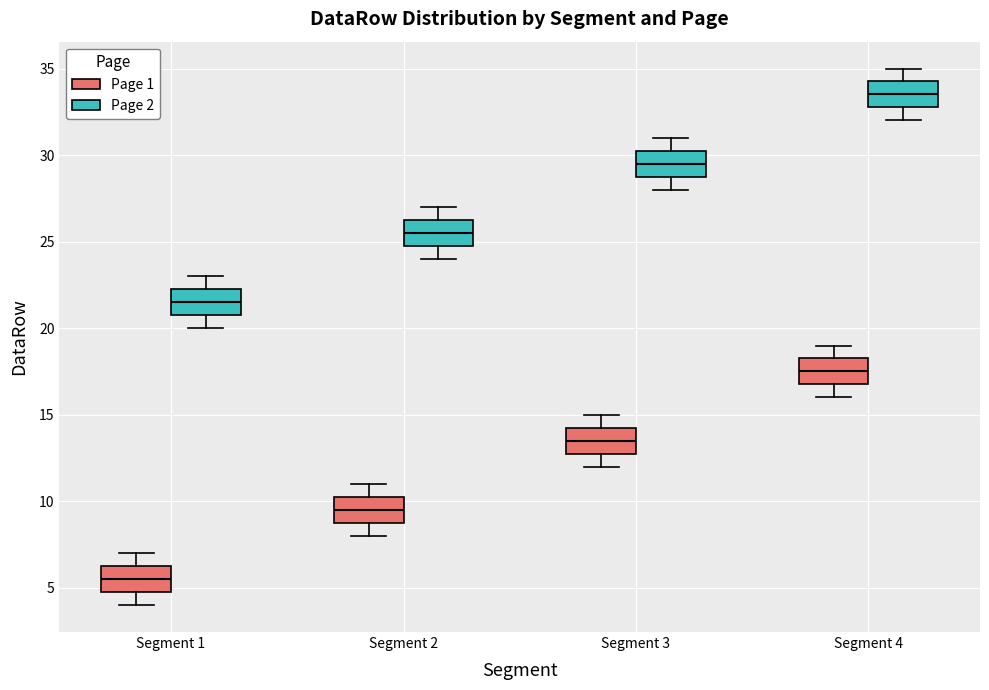

Which box's median line is the lowest?

Segment 1 (Page 1)